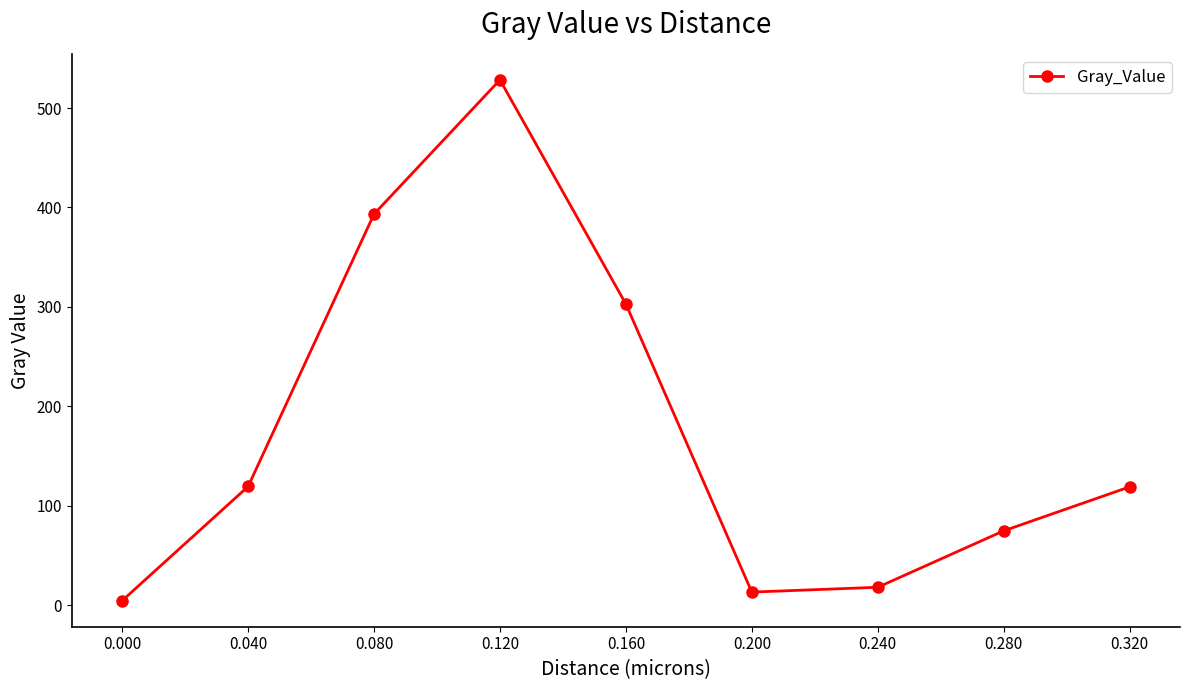

What is the value of the 3rd point from the left?

393.4